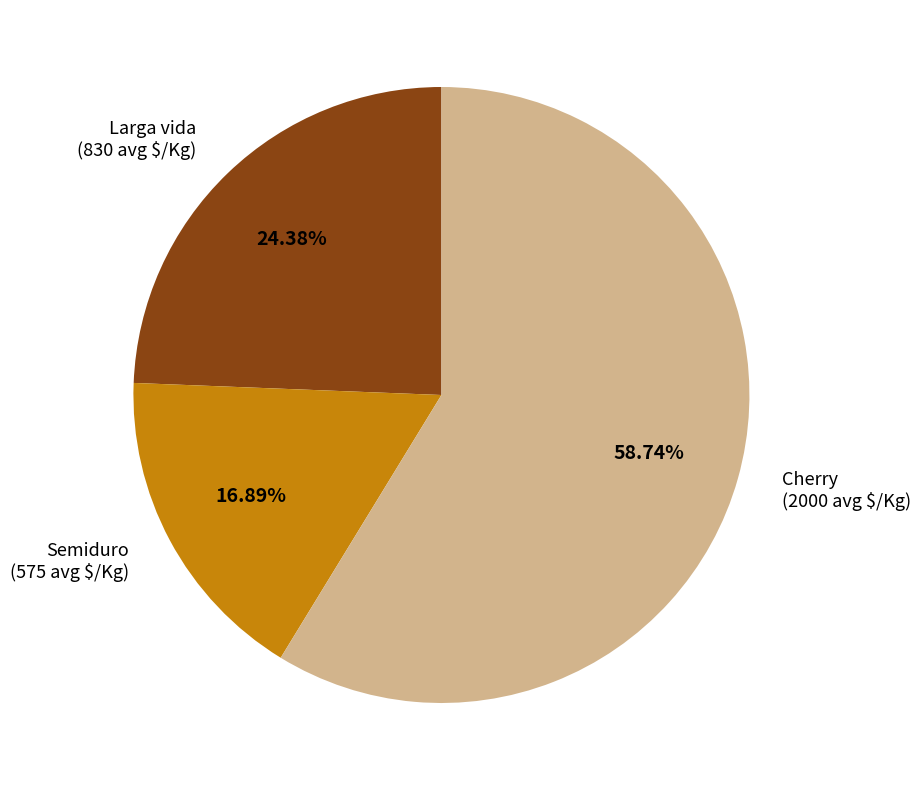

To the nearest percent, what is the average slice percentage?

33%